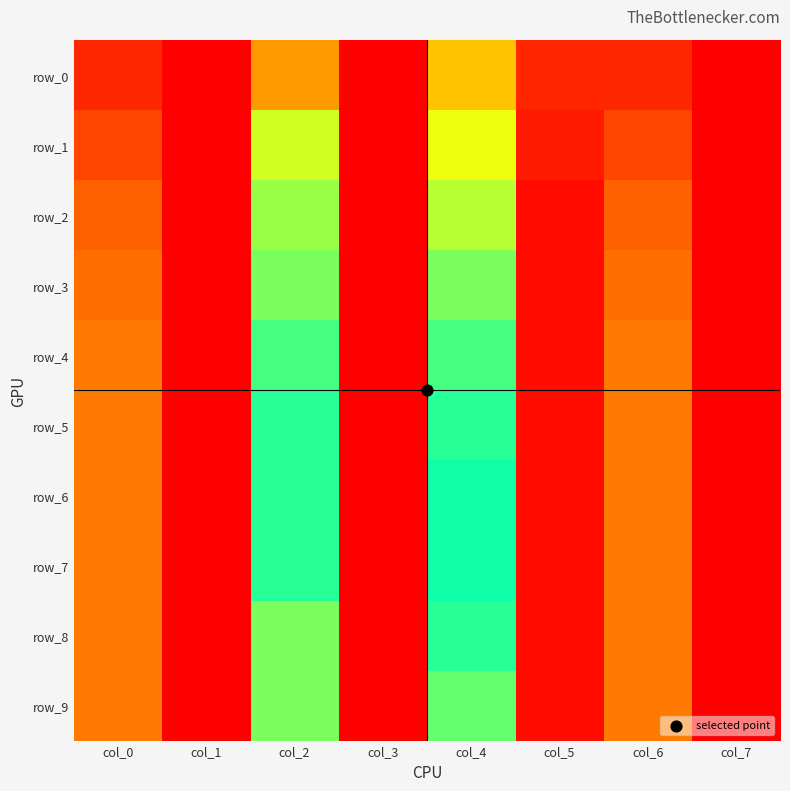

Reading left to right, list all the values displayed in this chart.

row_0: 0.1	0.0	0.2	0.9	0.2	0.9	0.1	0.9
row_1: 0.1	0.0	0.3	0.9	0.3	0.9	0.1	0.9
row_2: 0.1	0.0	0.4	0.9	0.4	0.9	0.1	0.9
row_3: 0.1	0.0	0.4	0.9	0.4	0.9	0.1	0.9
row_4: 0.2	0.0	0.4	0.9	0.4	0.9	0.2	0.9
row_5: 0.2	0.0	0.4	0.9	0.4	0.9	0.2	0.9
row_6: 0.2	0.0	0.5	0.9	0.5	0.9	0.2	0.9
row_7: 0.2	0.0	0.5	0.9	0.5	0.9	0.2	0.9
row_8: 0.2	0.0	0.5	0.9	0.5	0.9	0.2	0.9
row_9: 0.2	0.0	0.5	0.9	0.5	0.9	0.2	0.9